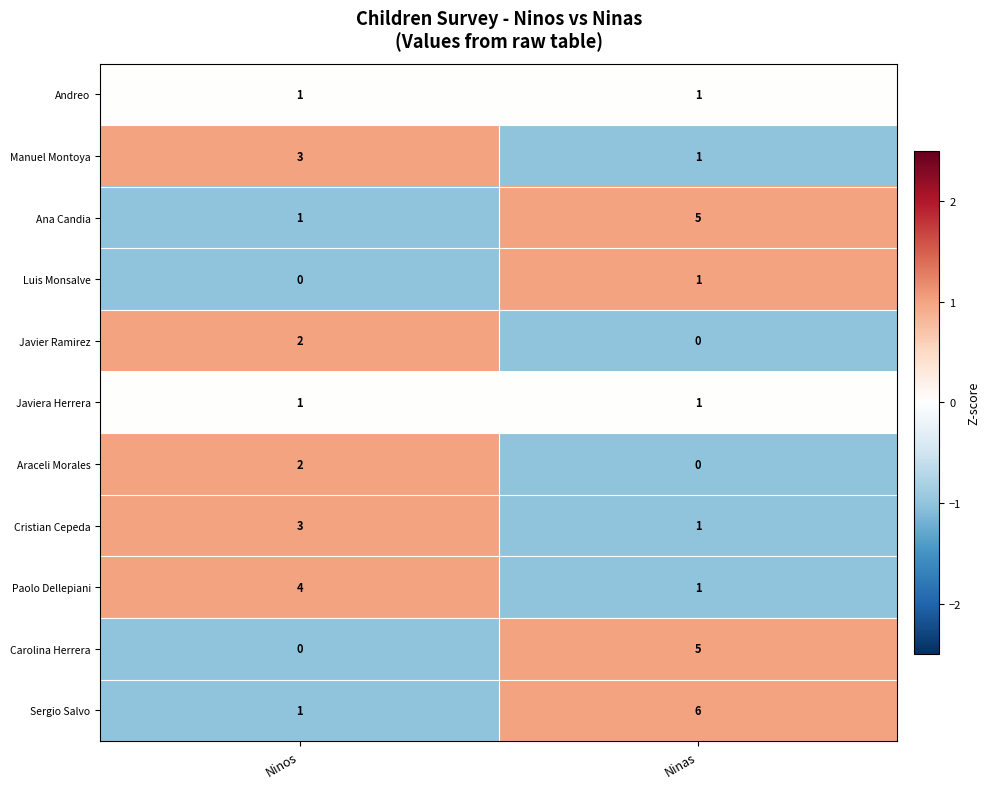

Reading left to right, list all the values displayed in this chart.

Andreo: 1	1
Manuel Montoya: 3	1
Ana Candia: 1	5
Luis Monsalve: 0	1
Javier Ramirez: 2	0
Javiera Herrera: 1	1
Araceli Morales: 2	0
Cristian Cepeda: 3	1
Paolo Dellepiani: 4	1
Carolina Herrera: 0	5
Sergio Salvo: 1	6